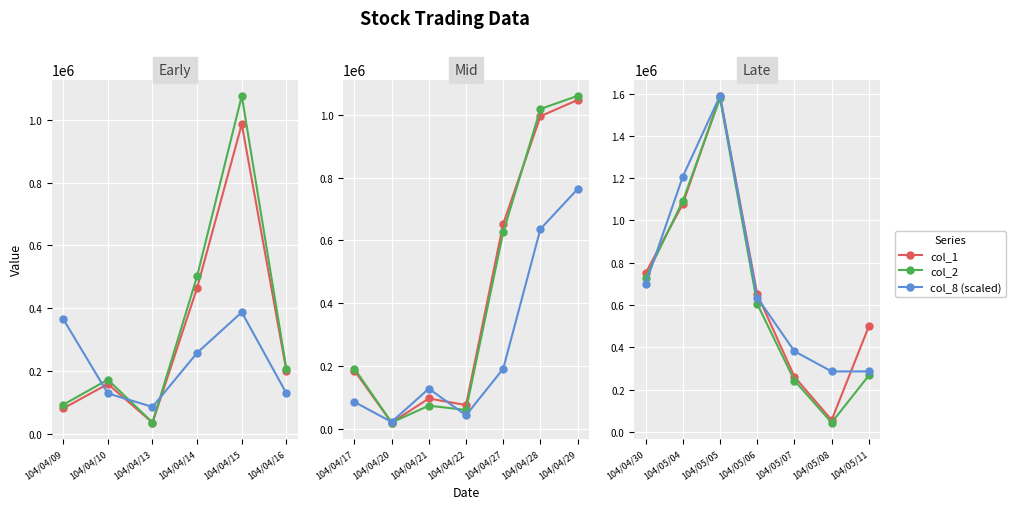

Rank the series by their maximum value, from highest to lowest.

col_1, col_8 (scaled), col_2